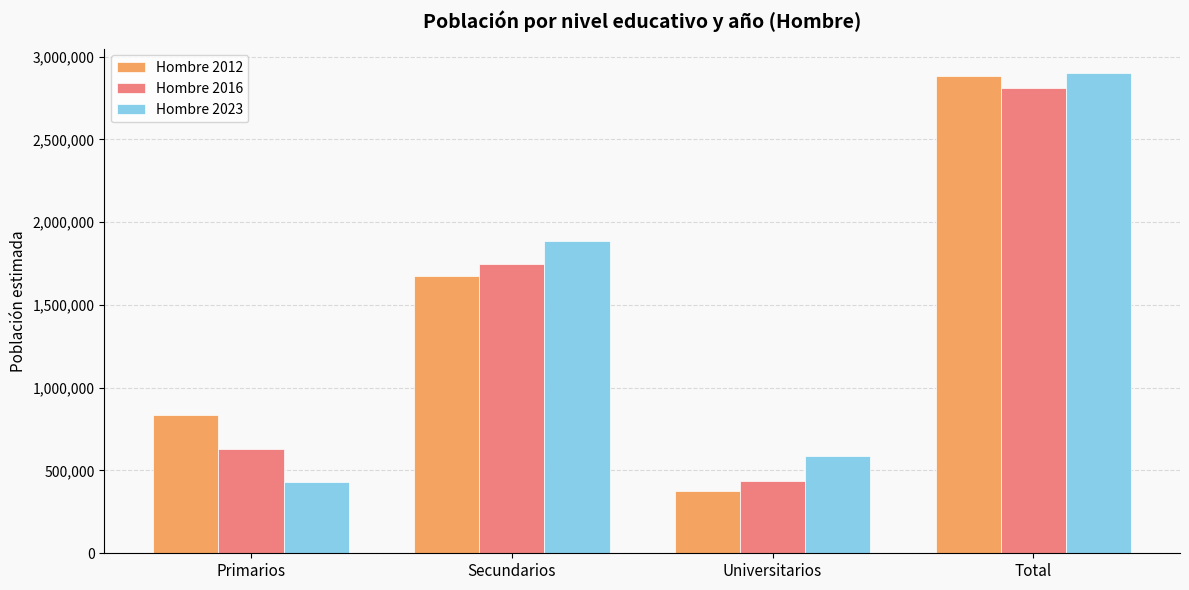

Count the number of data series in this chart.

3